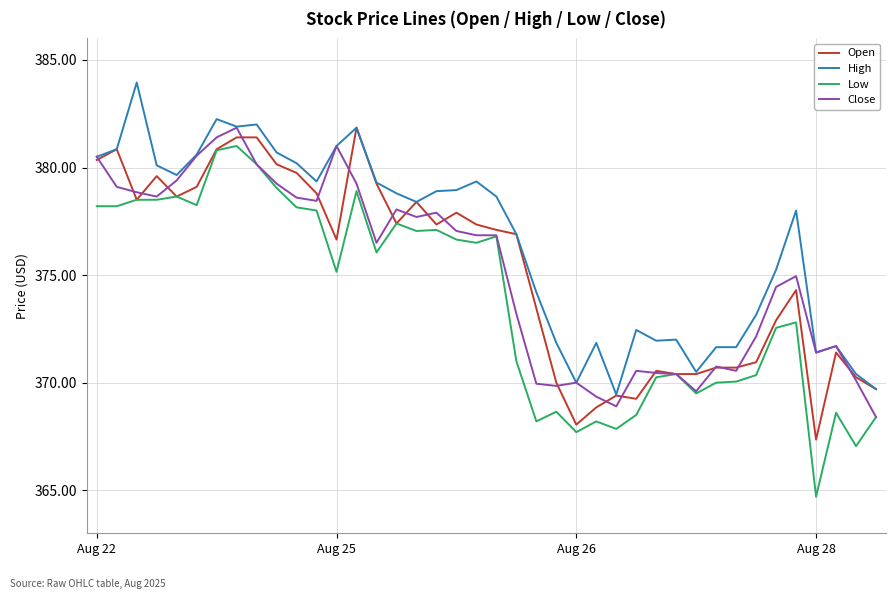

Which series has the widest spread of values?

Low